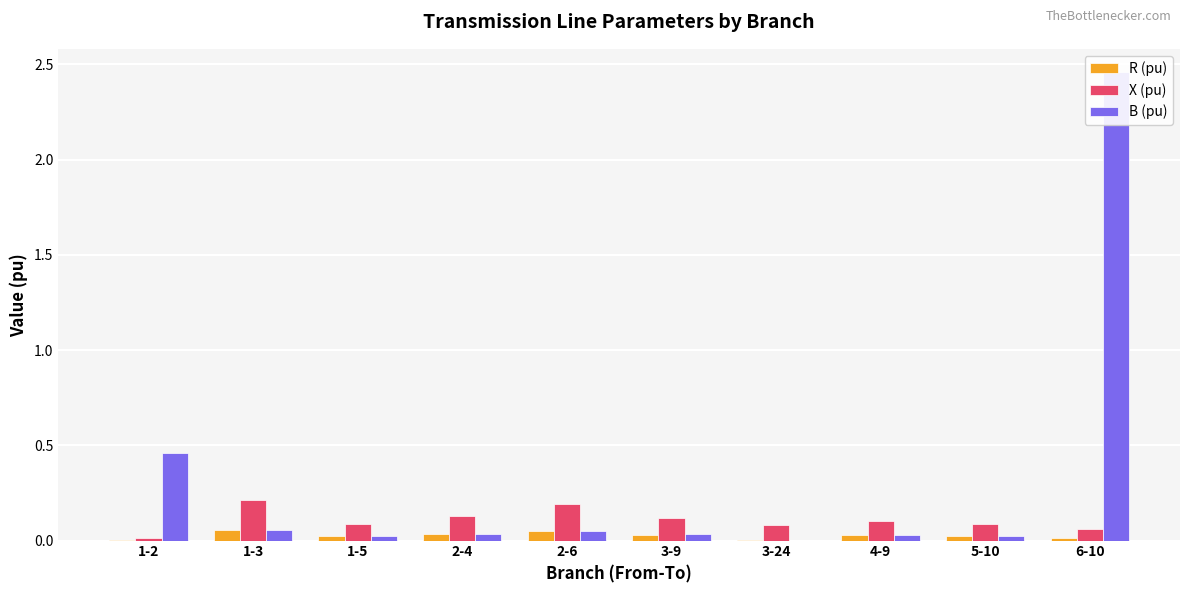

What is the difference between the maximum and minimum values in the B (pu) series?

2.5